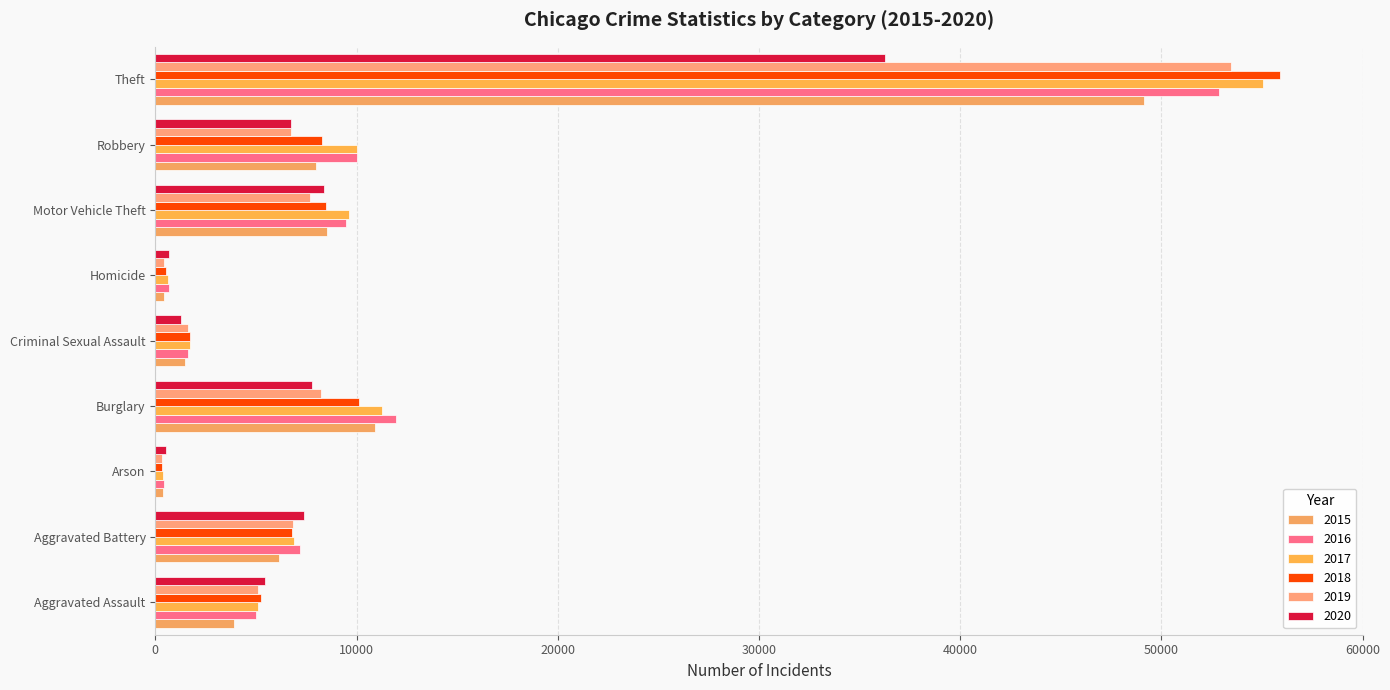

What is the total value across all series at Arson?

2385